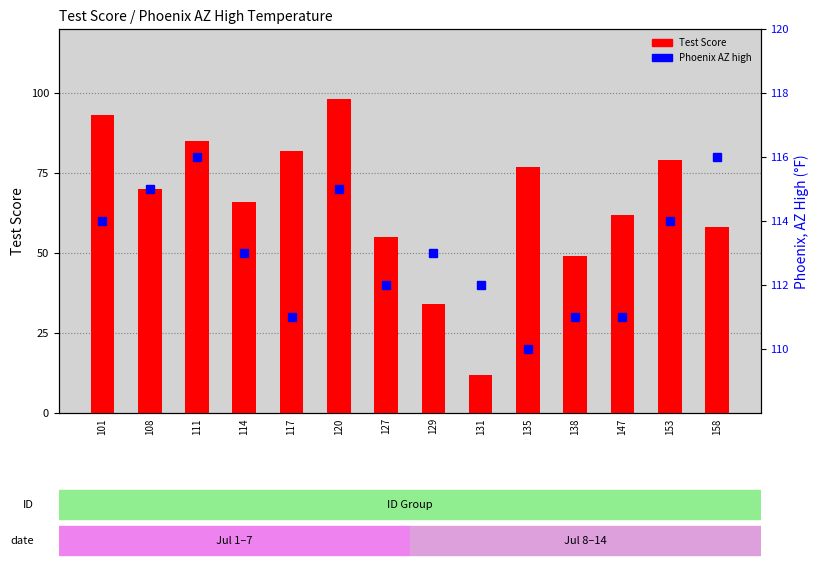

Is the value of Test Score at 111 greater than the value of Phoenix AZ high at 153?

No